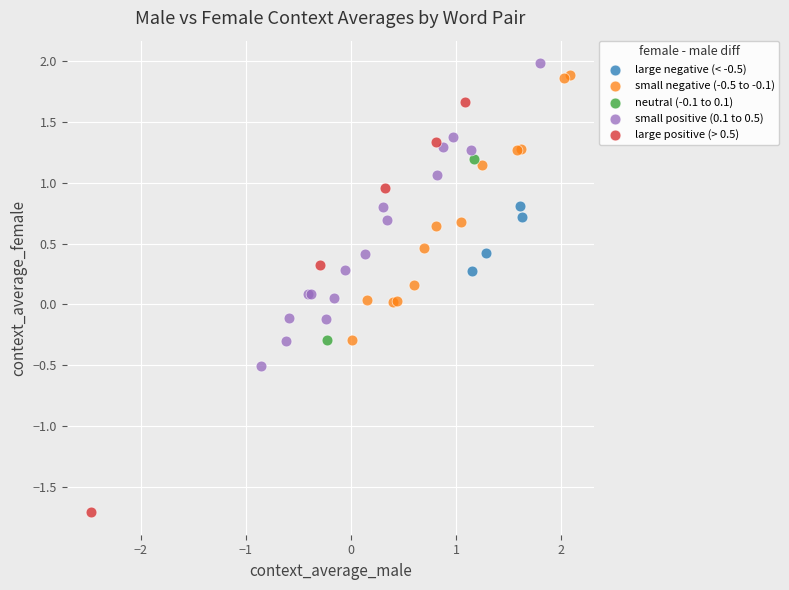

Which series has the largest Y range (max minus min)?

large positive (> 0.5)